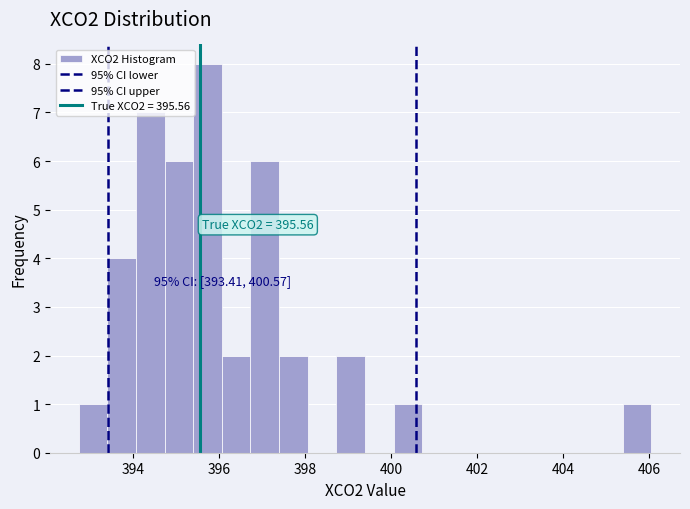

Around what value on the x-axis is the tallest bar? Give the approximate position of its centre, as read against the axis.

395.8